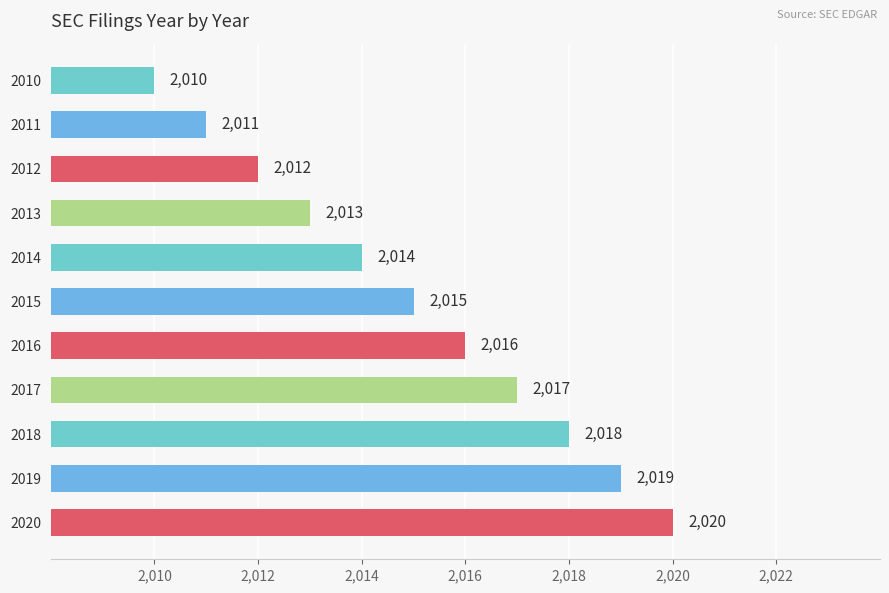

At which category does the chart reach its peak across all series?

2020